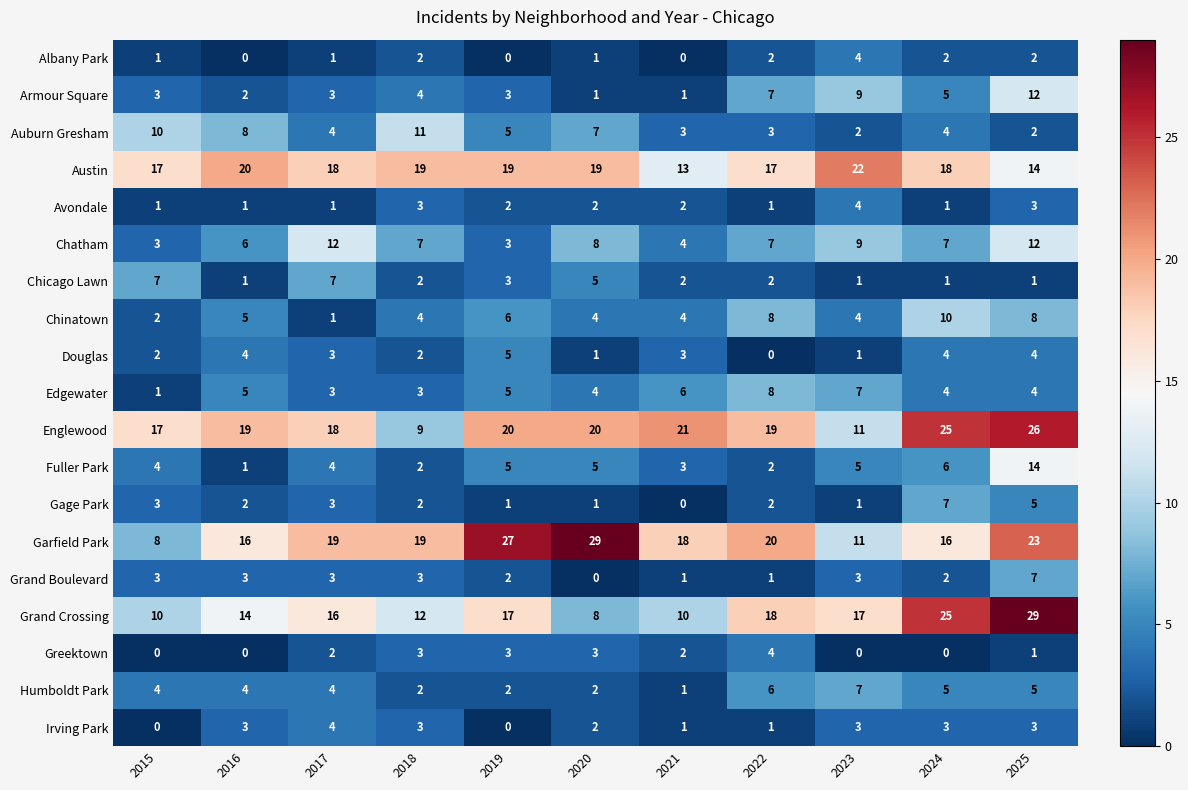

The Armour Square series shows 5 at 2015. True or false?

False